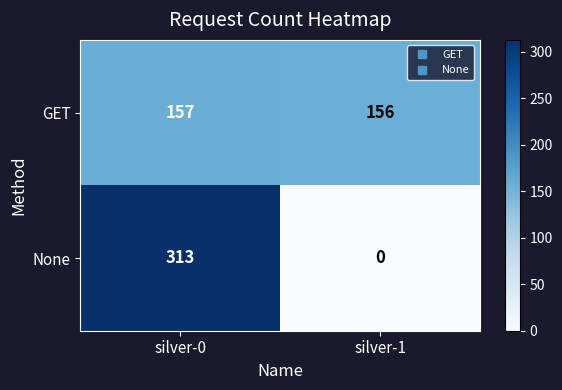

At which category is the sum across all series the highest?

silver-0